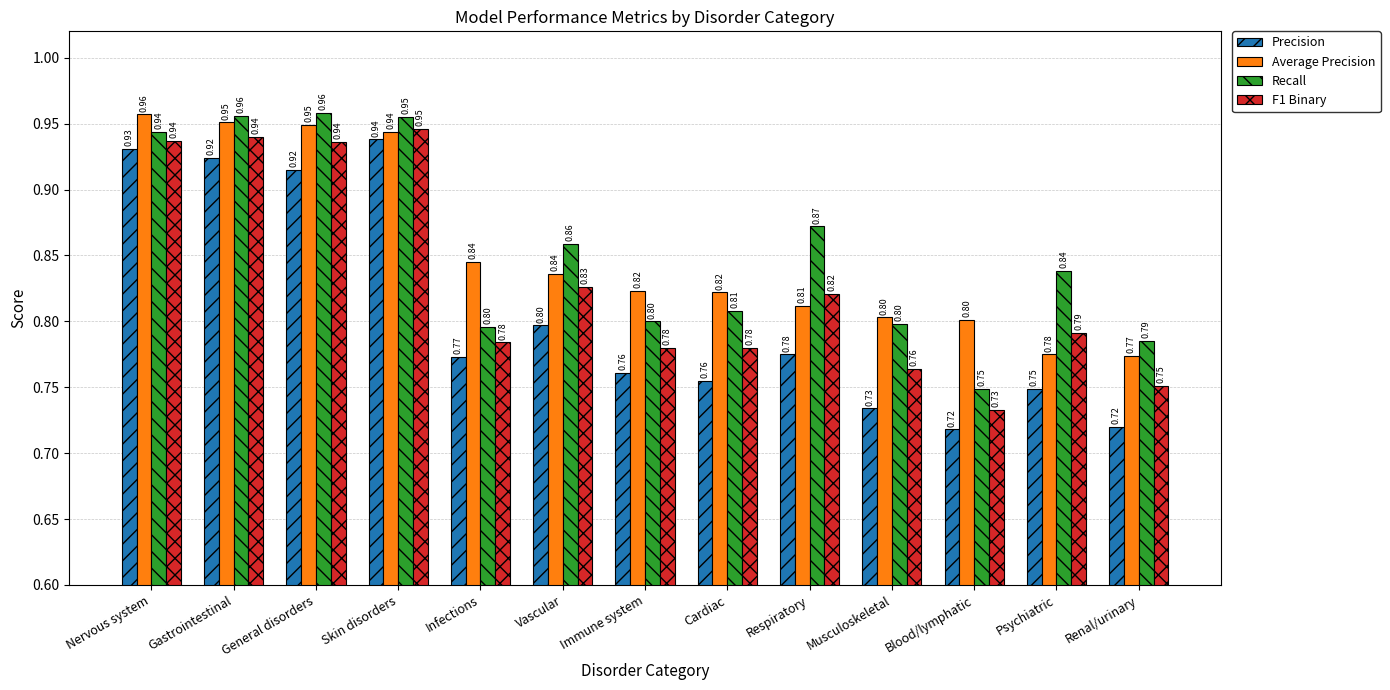

At which label is Average Precision closest to 0?

Renal/urinary